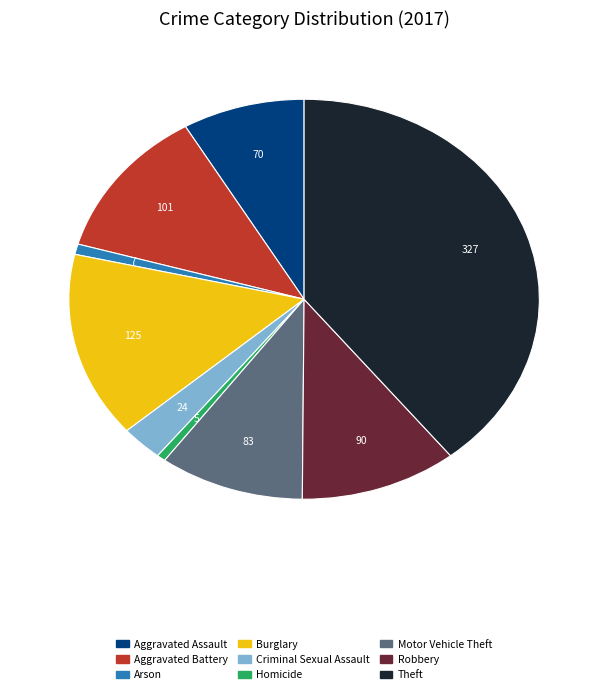

True or false: Burglary accounts for 6% of the total.

False